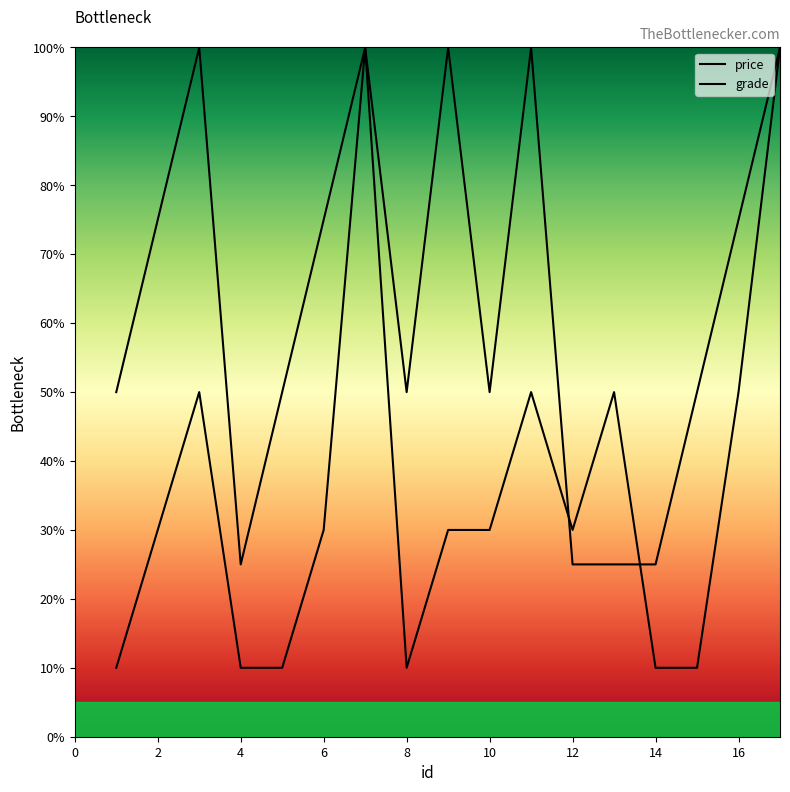

How many data points in price are less than 30?

6